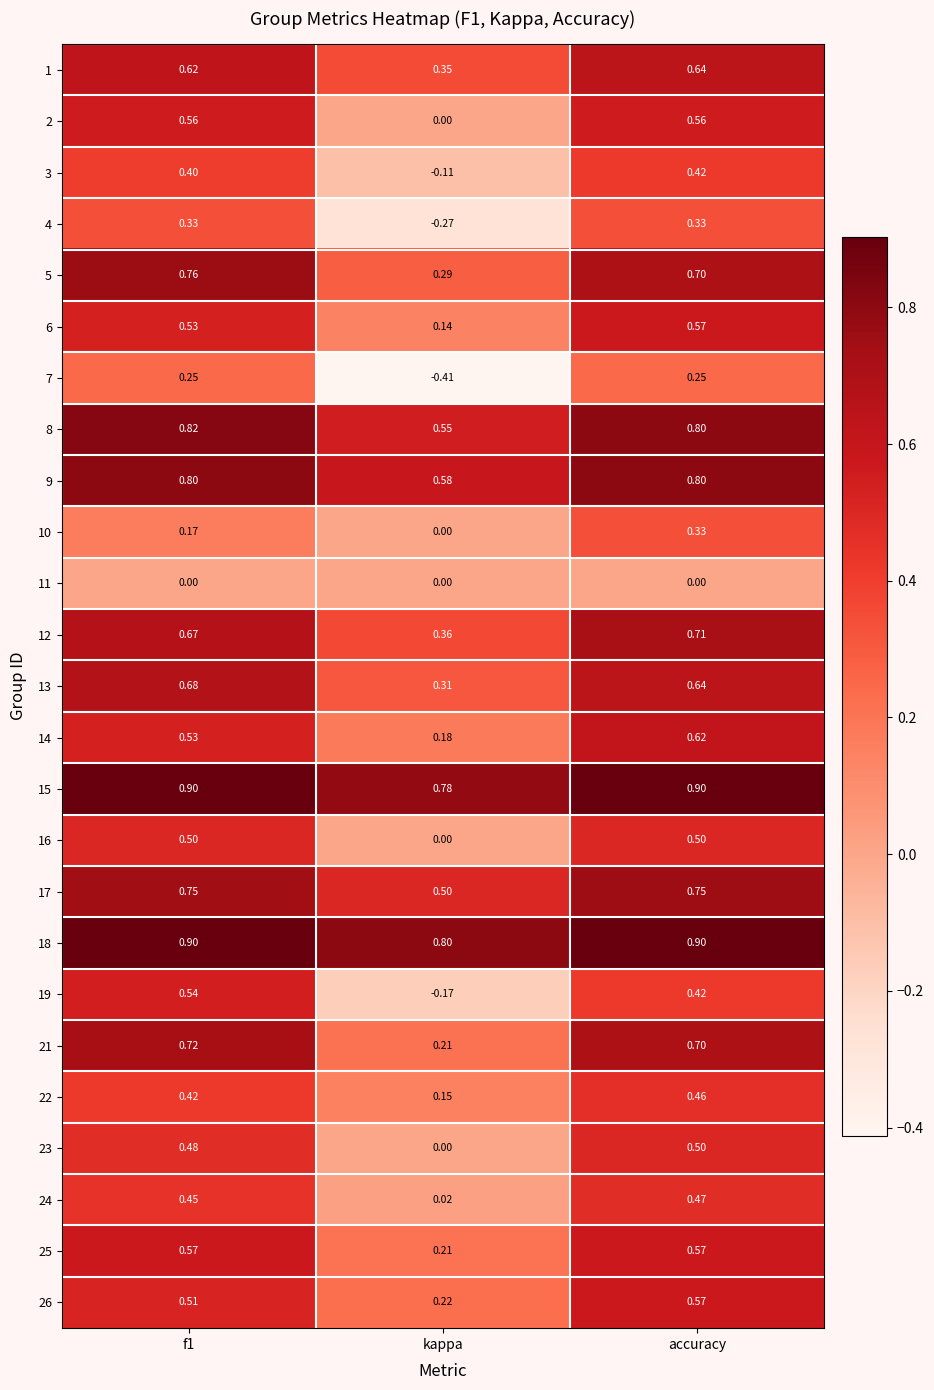

Count the number of categories in the chart.

3